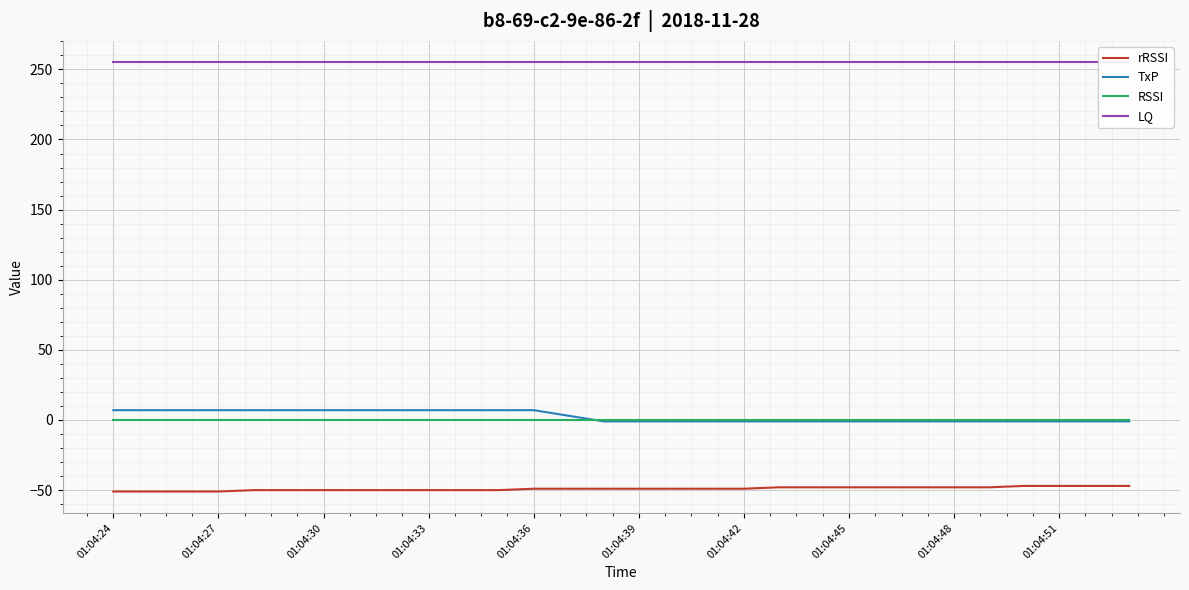

Read the rRSSI value at 01:04:45.

-48